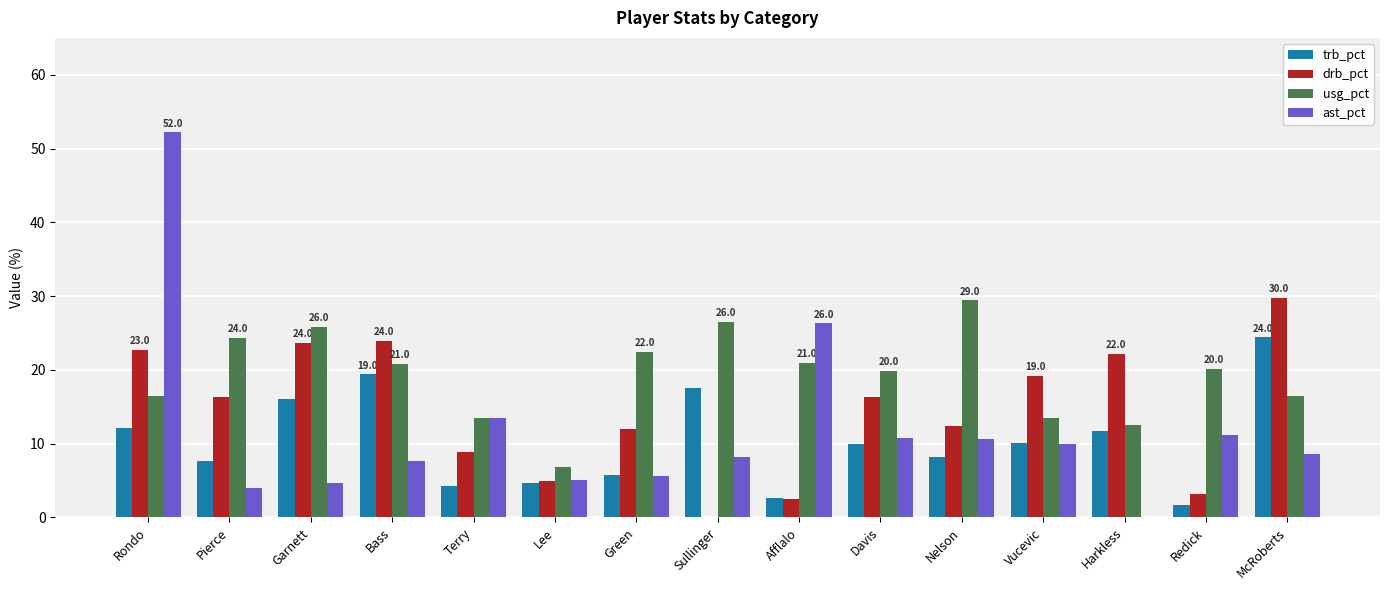

What is the difference between the usg_pct values at Terry and Sullinger?

13.0